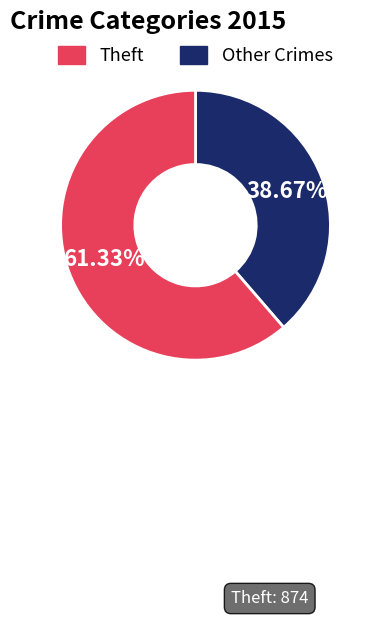

Is there any slice that represents more than half of the pie?

Yes